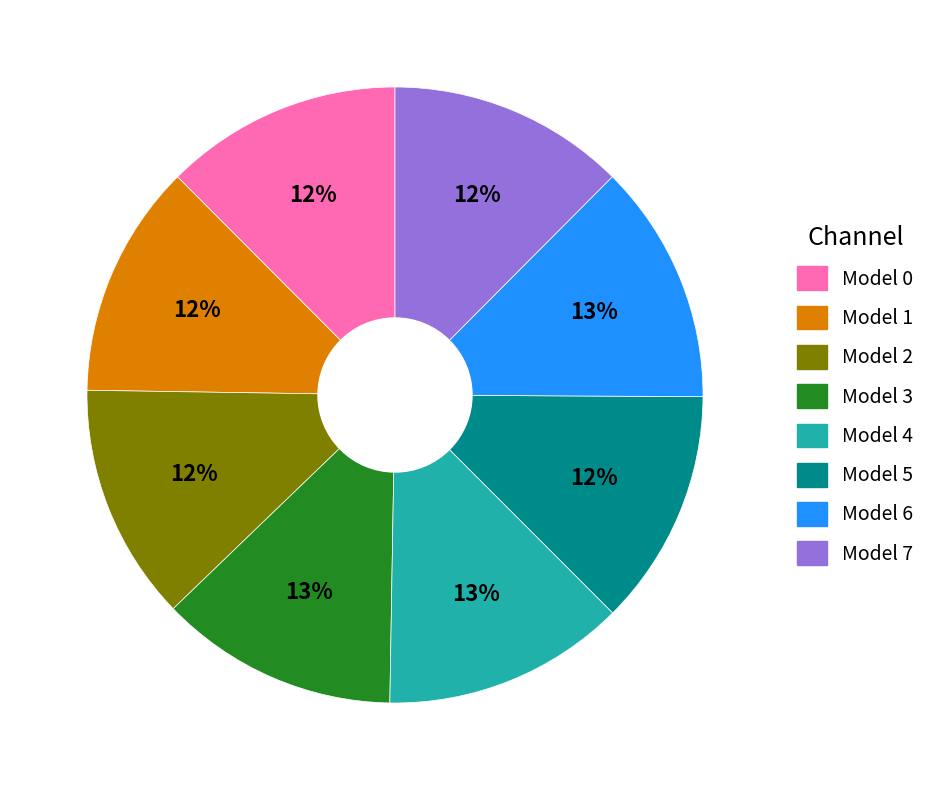

To the nearest percent, what is the average slice percentage?

12%